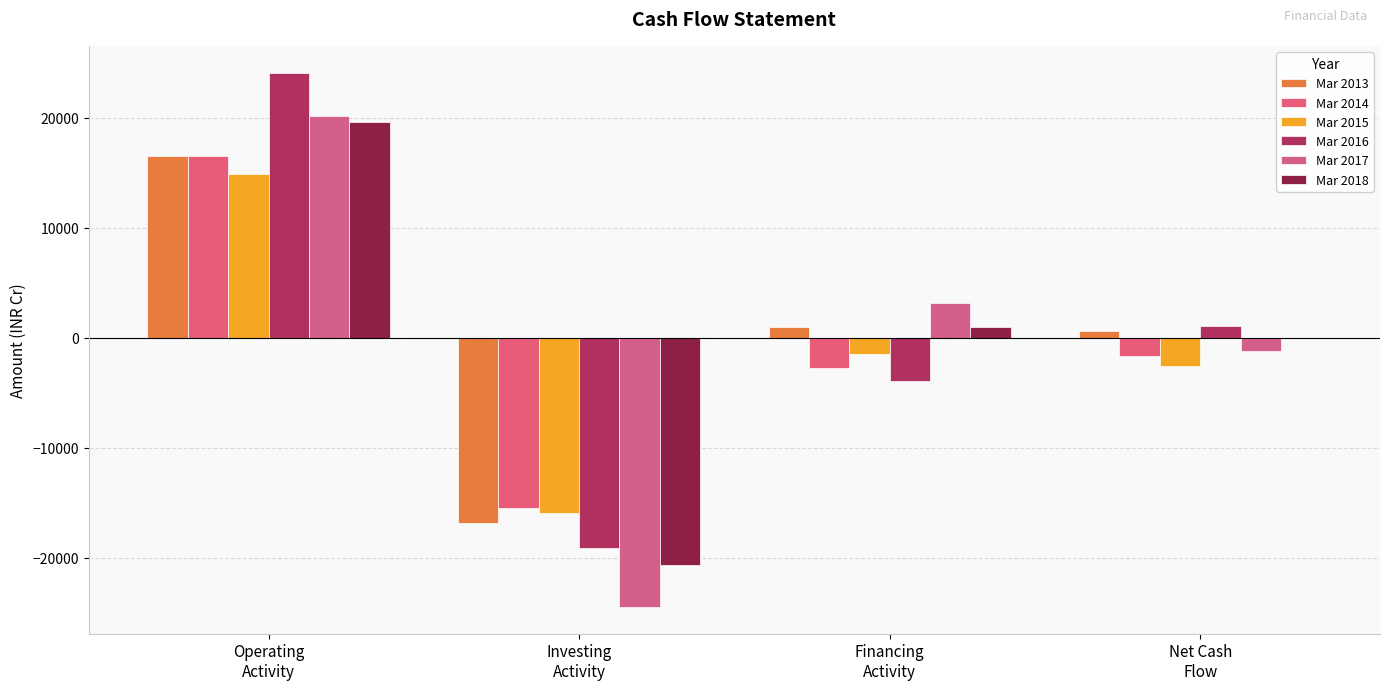

Reading left to right, transcribe all the data shown in this chart.

Mar 2013: Operating
Activity=16508	Investing
Activity=-16845	Financing
Activity=988	Net Cash
Flow=651
Mar 2014: Operating
Activity=16531	Investing
Activity=-15509	Financing
Activity=-2709	Net Cash
Flow=-1687
Mar 2015: Operating
Activity=14889	Investing
Activity=-15977	Financing
Activity=-1474	Net Cash
Flow=-2563
Mar 2016: Operating
Activity=24125	Investing
Activity=-19162	Financing
Activity=-3899	Net Cash
Flow=1064
Mar 2017: Operating
Activity=20167	Investing
Activity=-24480	Financing
Activity=3138	Net Cash
Flow=-1176
Mar 2018: Operating
Activity=19670	Investing
Activity=-20678	Financing
Activity=1028	Net Cash
Flow=19